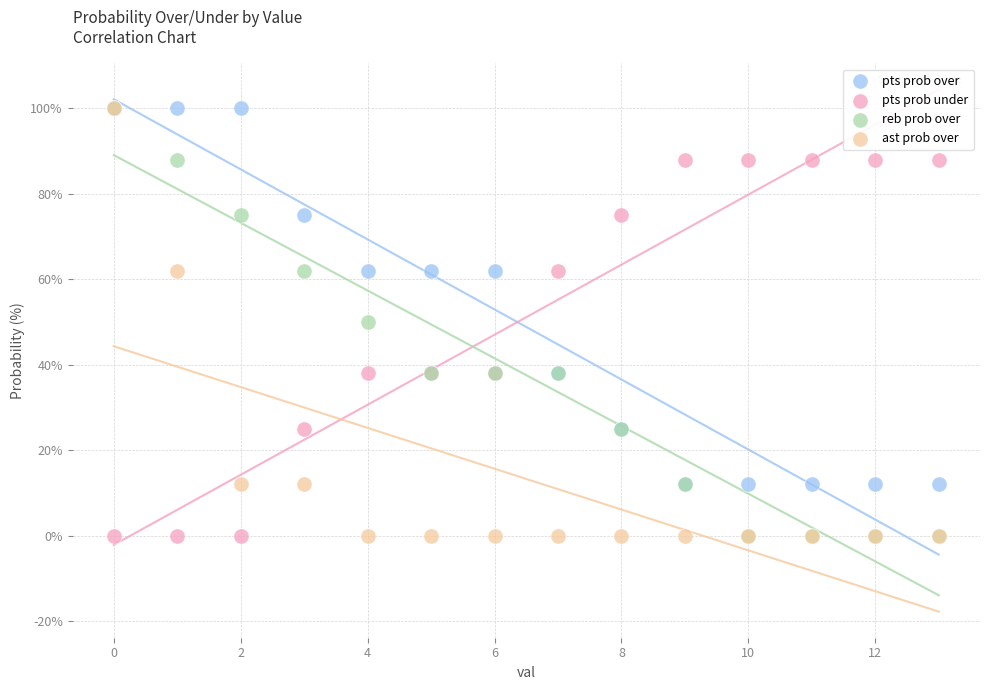

What are all the series names shown in the legend?

pts prob over, pts prob under, reb prob over, ast prob over